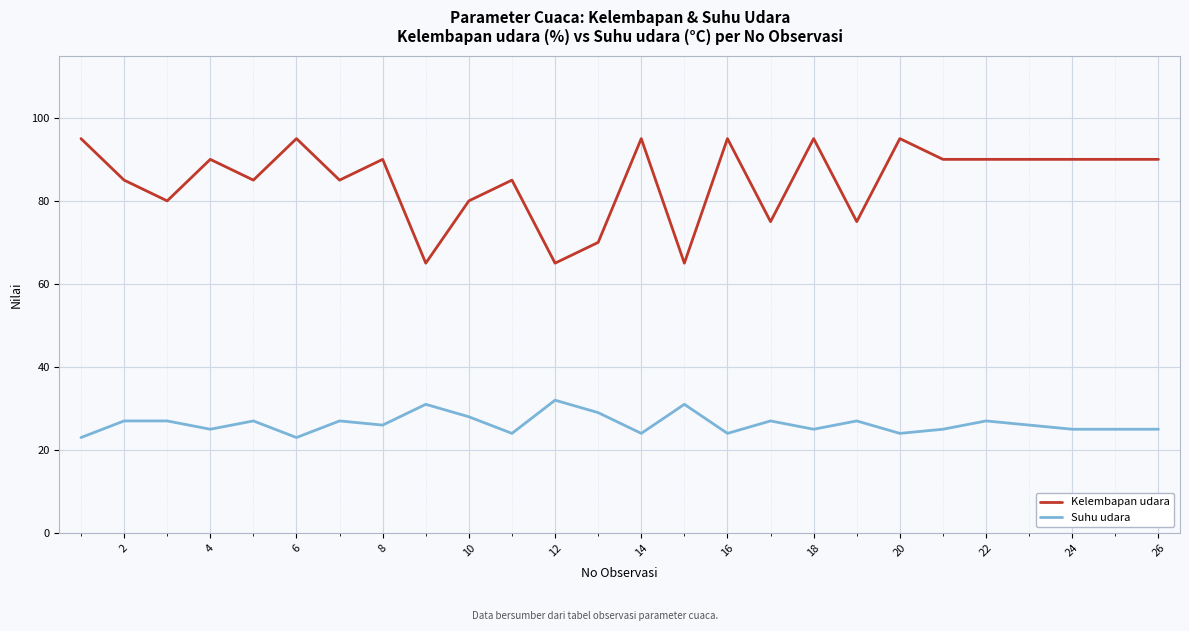

What is the smallest value displayed?

23